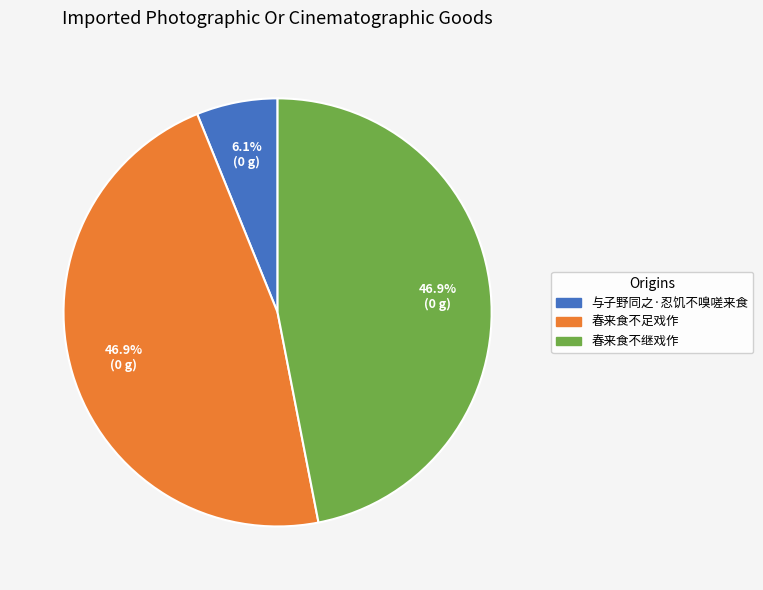

To the nearest percent, what is the difference between the largest and smallest slice percentages?

41%